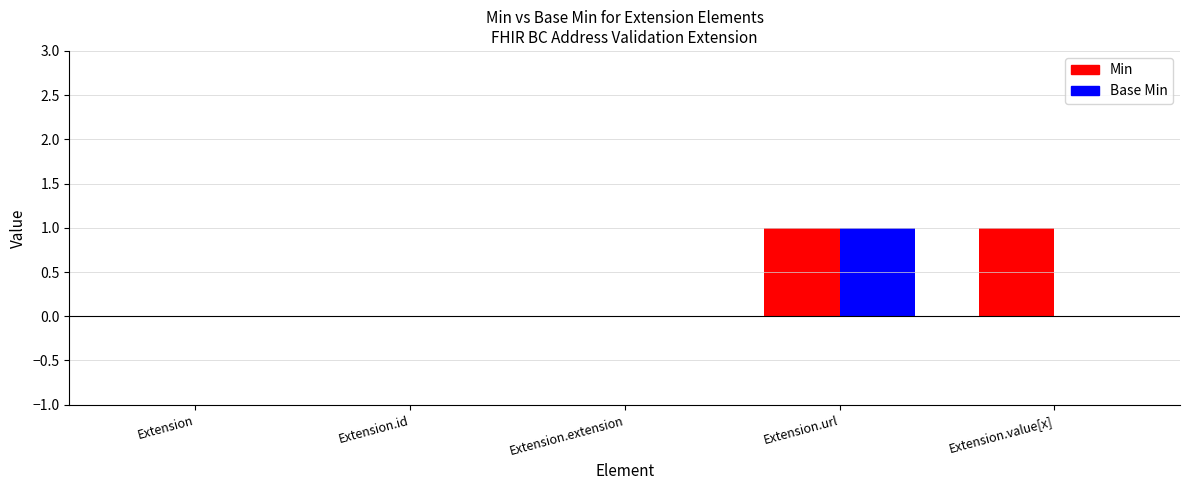

Reading left to right, what are all the values shown in this chart?

Min: Extension=0	Extension.id=0	Extension.extension=0	Extension.url=1	Extension.value[x]=1
Base Min: Extension=0	Extension.id=0	Extension.extension=0	Extension.url=1	Extension.value[x]=0